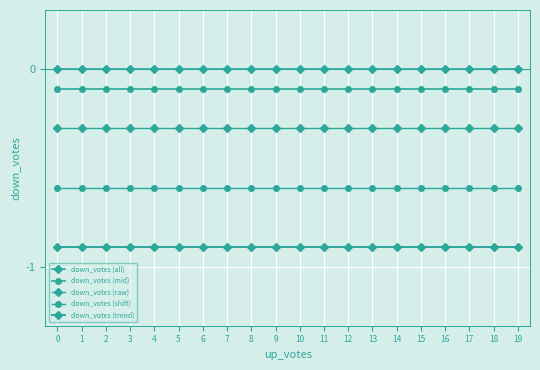

True or false: down_votes (raw) and down_votes (mid) cross at least once.

False